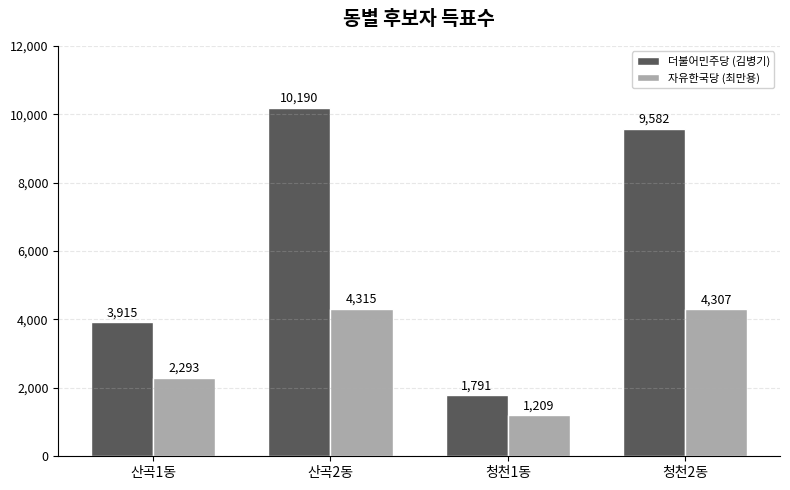

What is the sum of all 자유한국당 (최만용) values?

12124